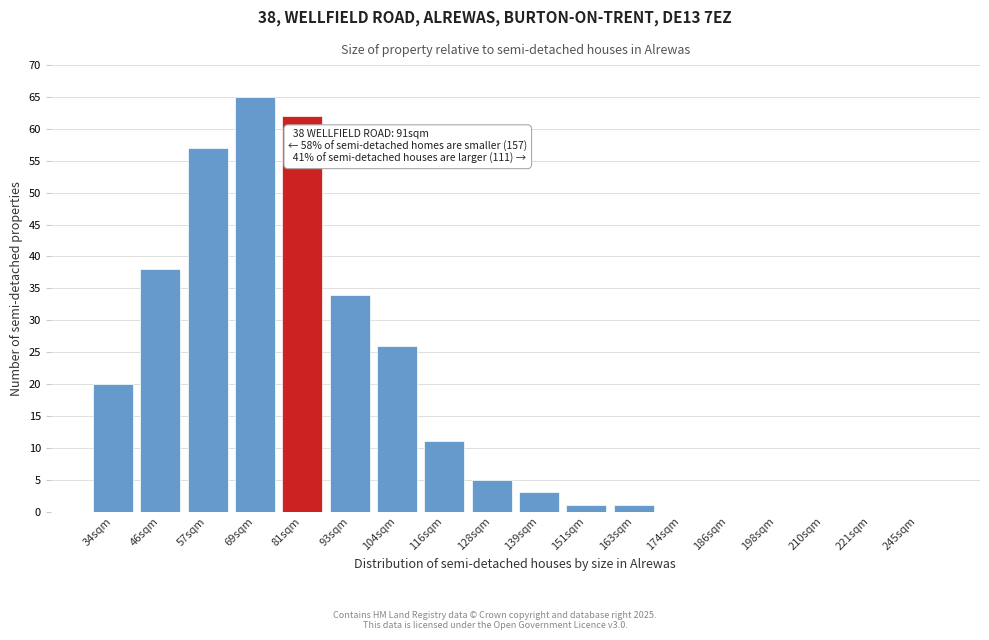

Reading right to left, transcribe all the data shown in this chart.

245sqm=0	221sqm=0	210sqm=0	198sqm=0	186sqm=0	174sqm=0	163sqm=1	151sqm=1	139sqm=3	128sqm=5	116sqm=11	104sqm=26	93sqm=34	81sqm=62	69sqm=65	57sqm=57	46sqm=38	34sqm=20